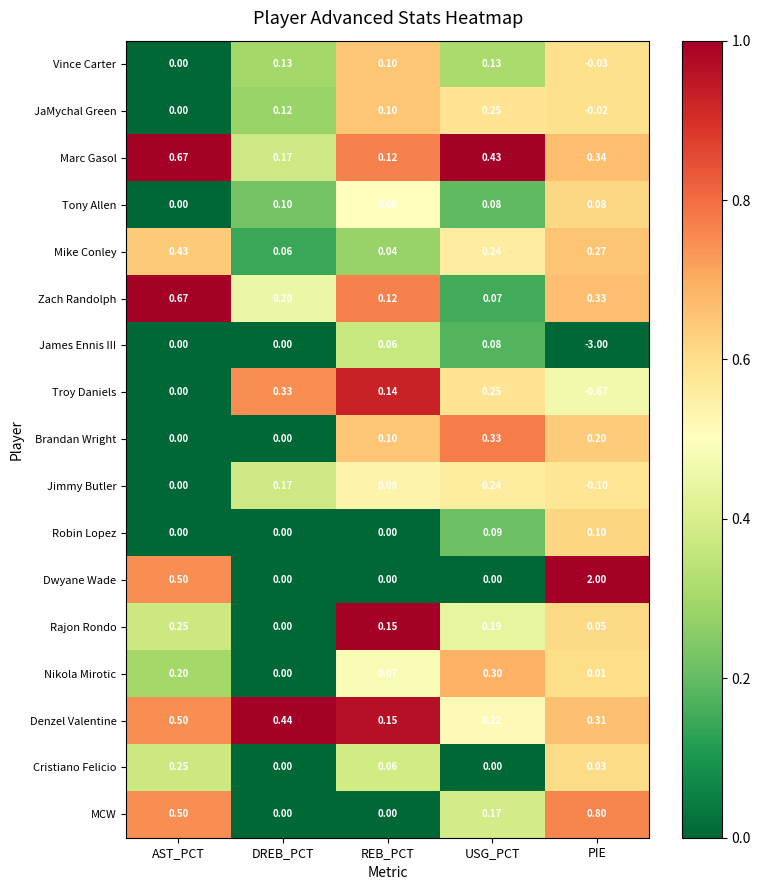

Which label corresponds to the smallest value in the chart?

PIE